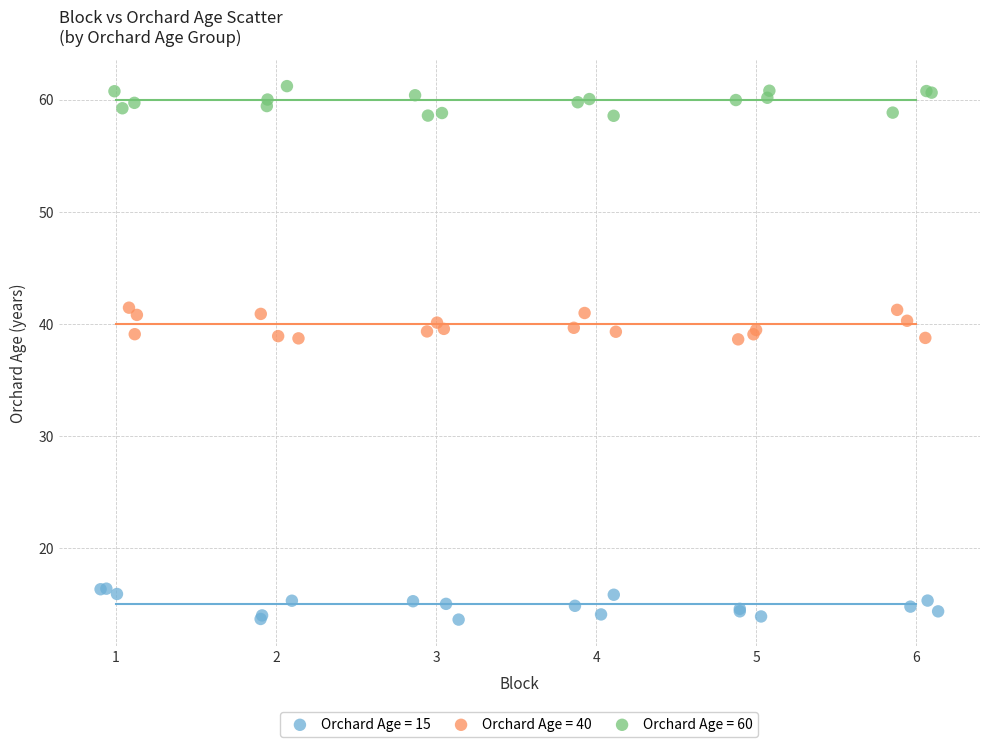

Which series reaches the minimum Y coordinate?

Orchard Age = 15